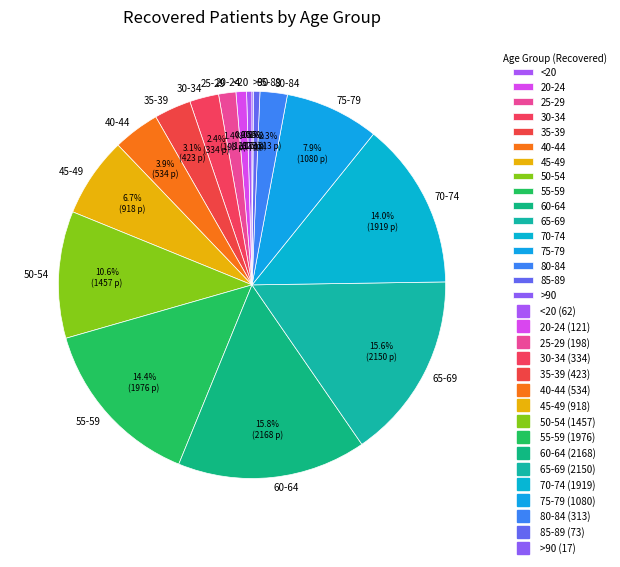

To the nearest percent, what is the difference between the 50-54 and 70-74 slice percentages?

3%